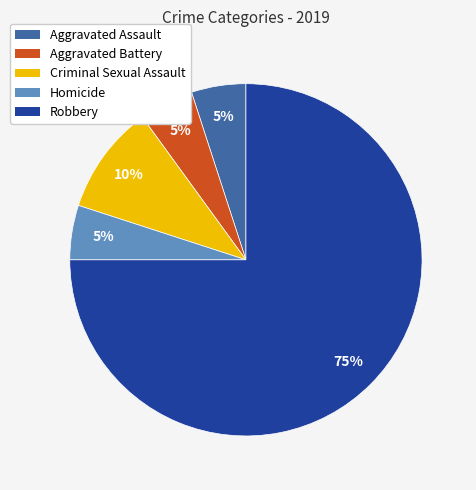

Count the number of slices in the pie.

5